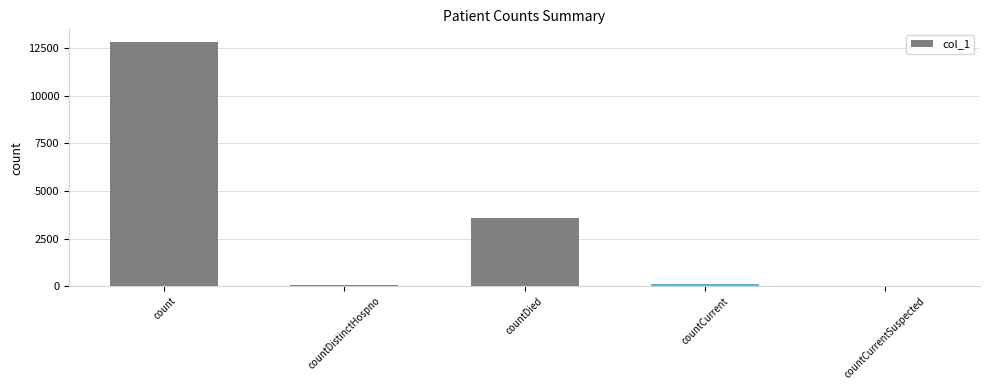

What is the sum of all values?

16640